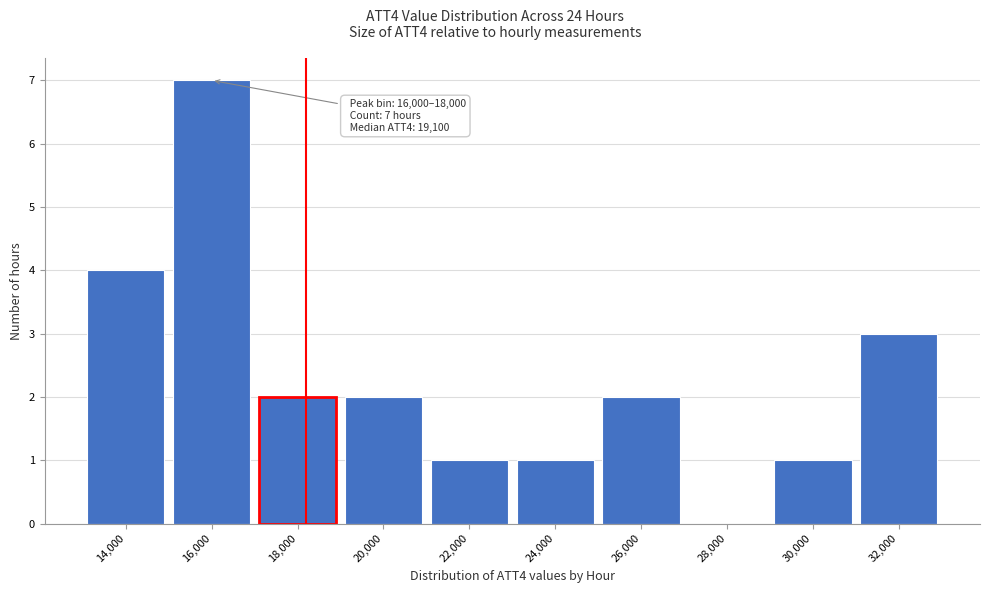

Reading left to right, list all the values displayed in this chart.

14,000=4	16,000=7	18,000=2	20,000=2	22,000=1	24,000=1	26,000=2	28,000=0	30,000=1	32,000=3